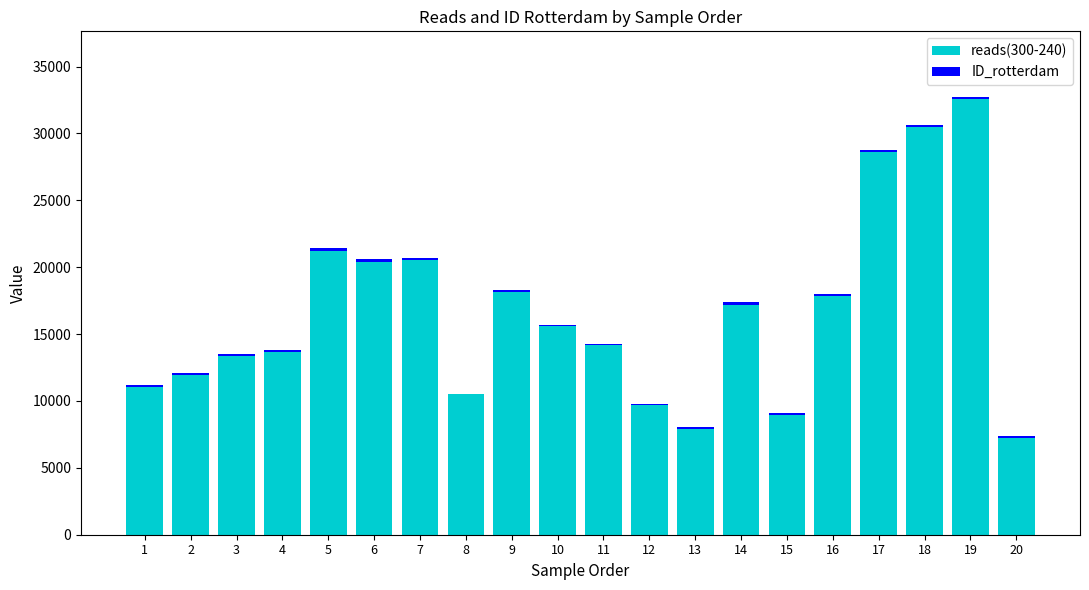

At which category is the sum across all series the highest?

19